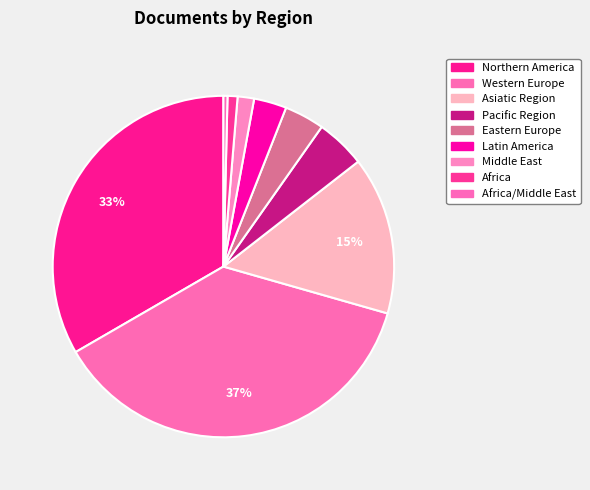

Count the number of slices in the pie.

9